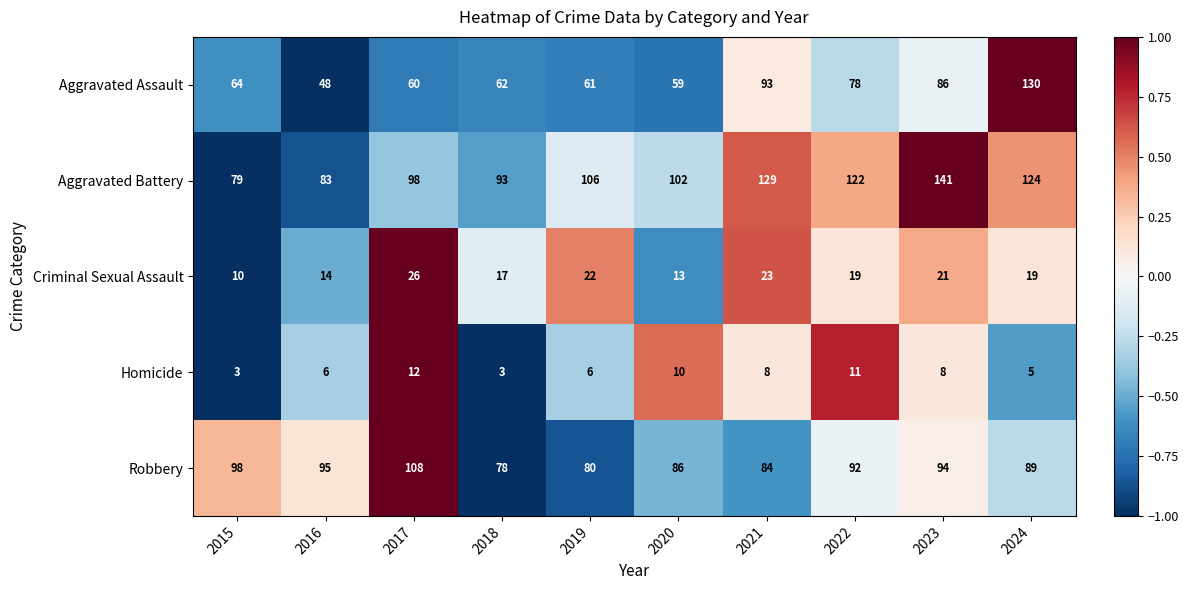

What is the average value of the Aggravated Assault series?

74